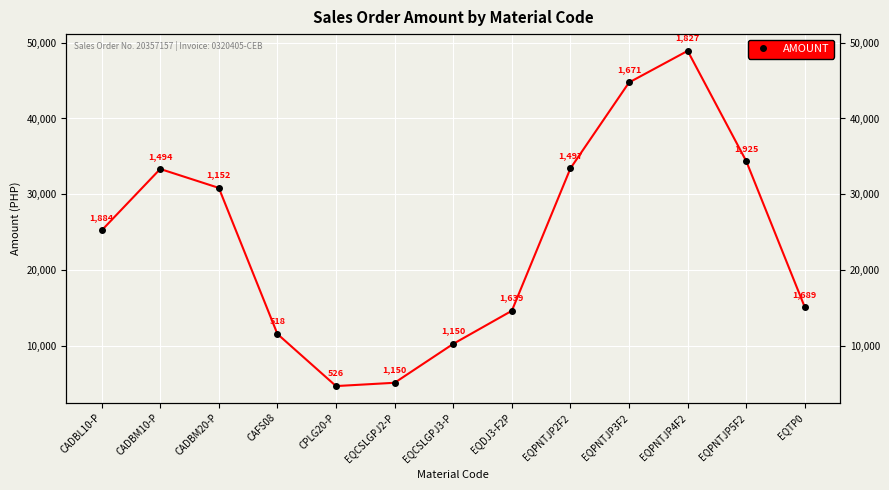

How many categories are shown in the chart?

13